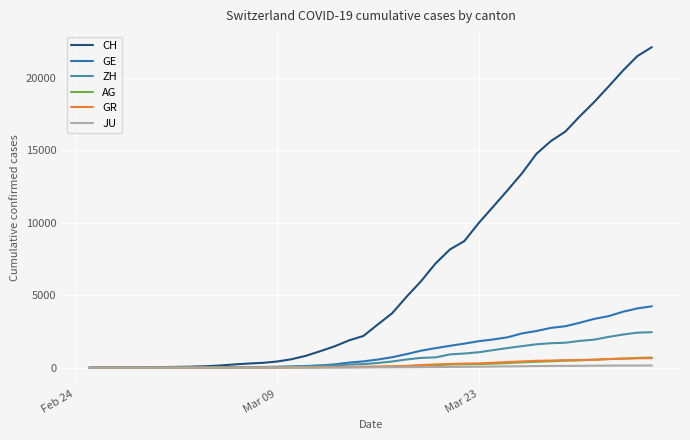

What is the sum of all GR values?

8233